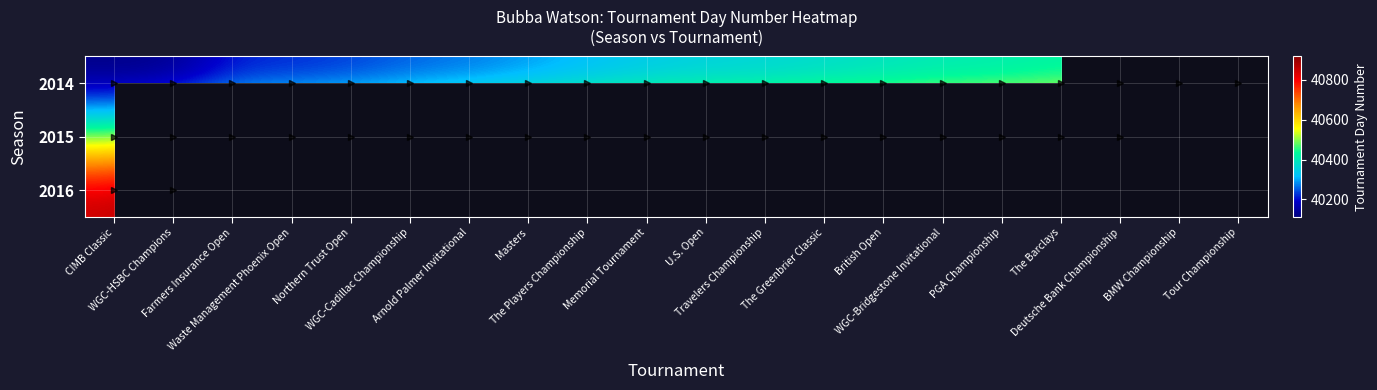

Count the number of data series in this chart.

3